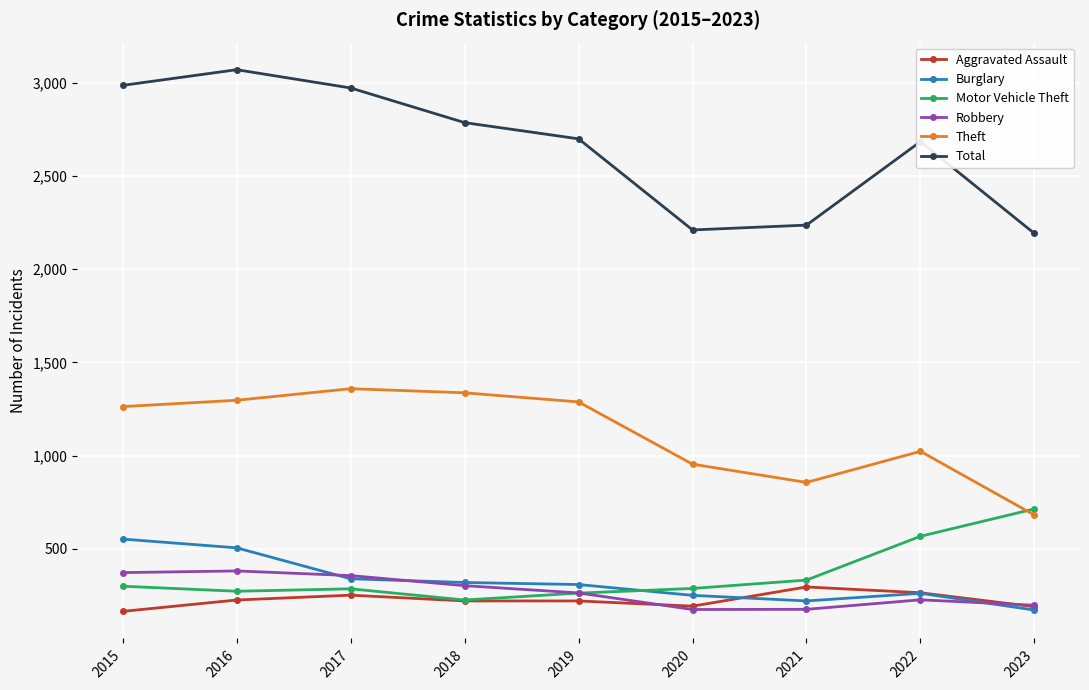

How many lines are shown in the chart?

6